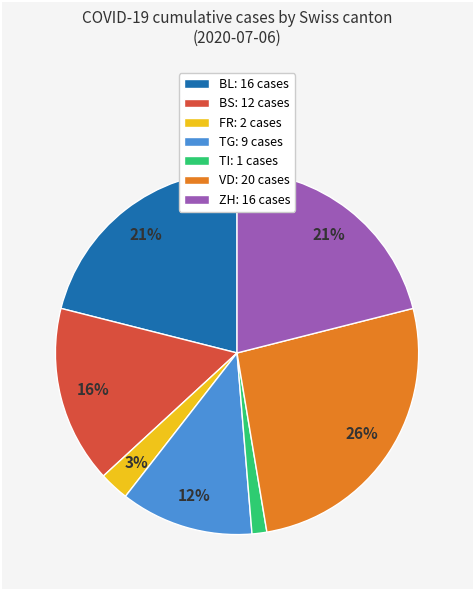

How many slices are in this pie chart?

7